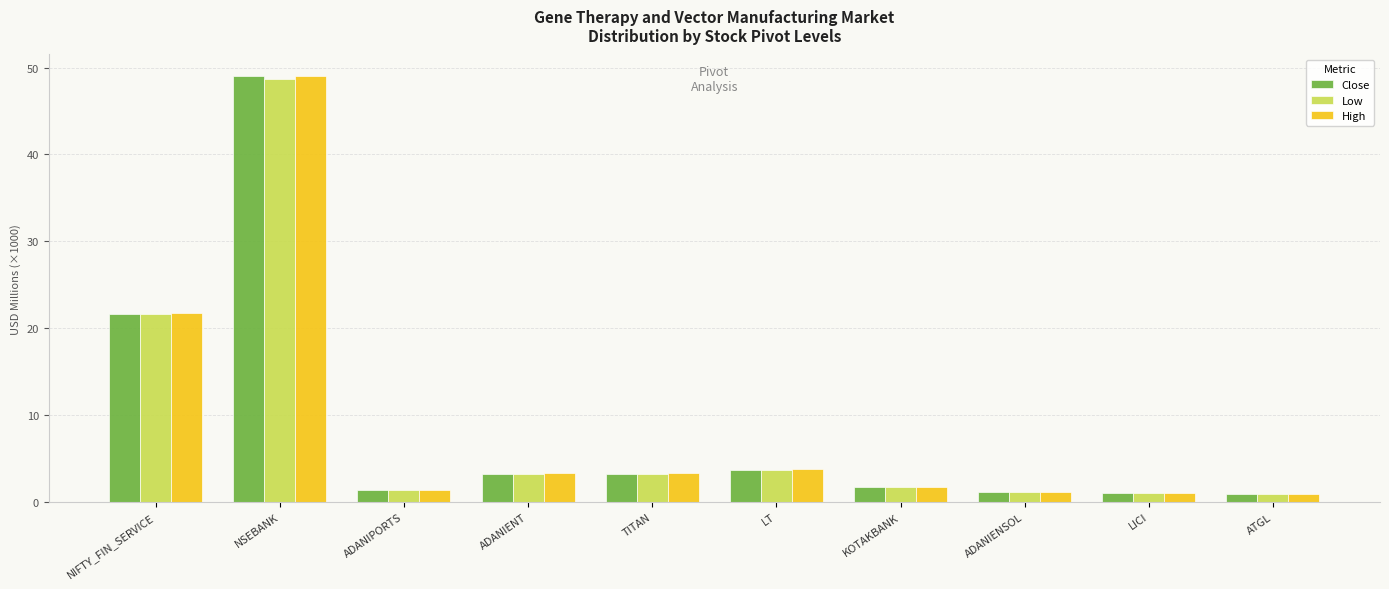

What are all the series names shown in the legend?

Close, Low, High